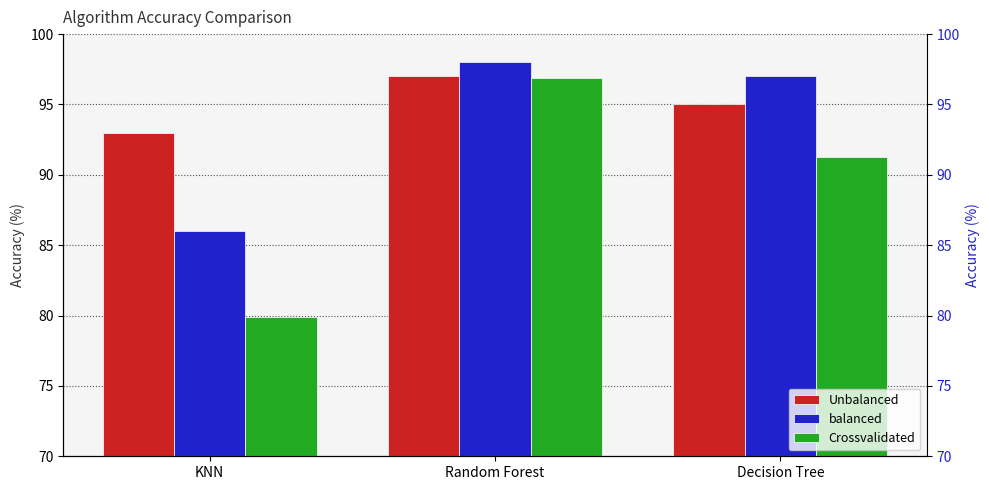

What are all the series names shown in the legend?

Unbalanced, balanced, Crossvalidated